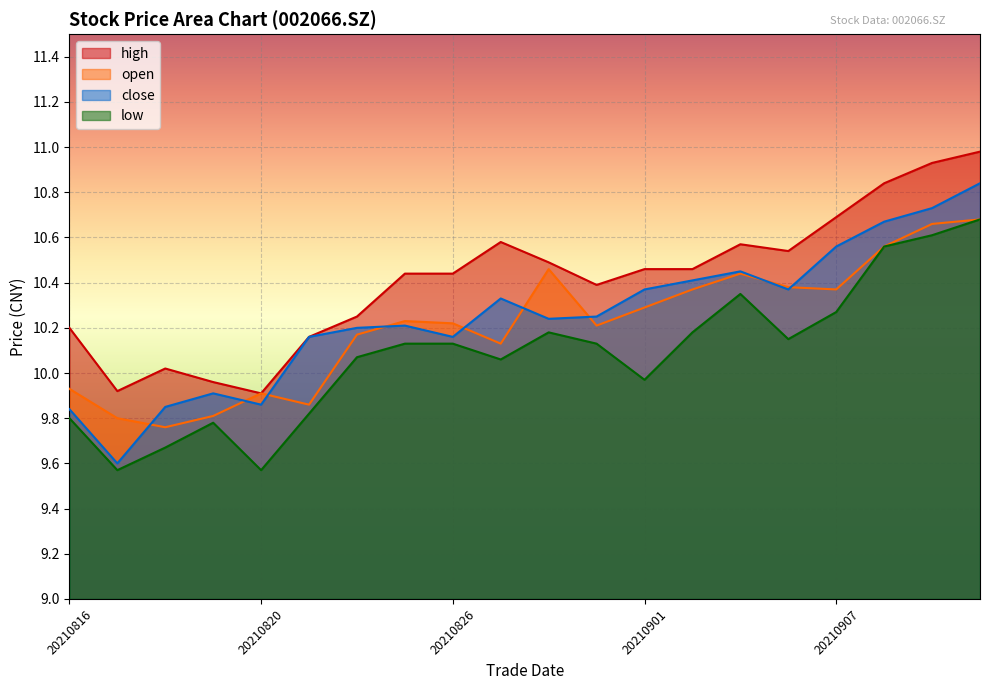

The value of low at 20210831 is 13.8. True or false?

False